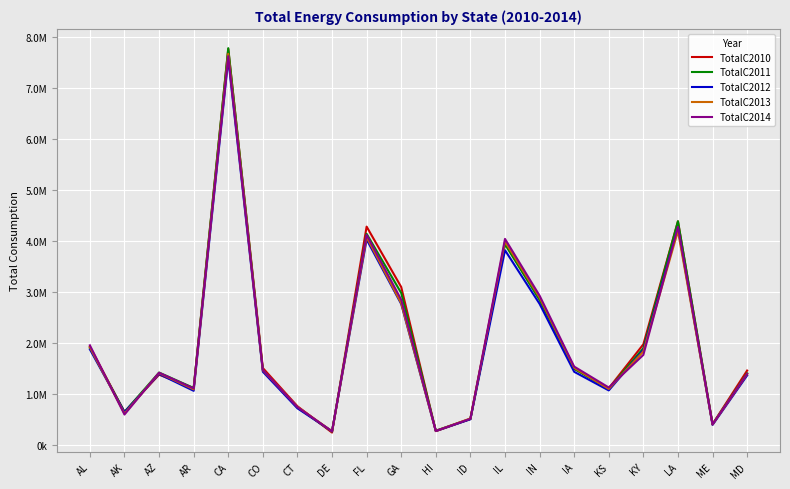

How many interior local peaks does the TotalC2012 series have?

5